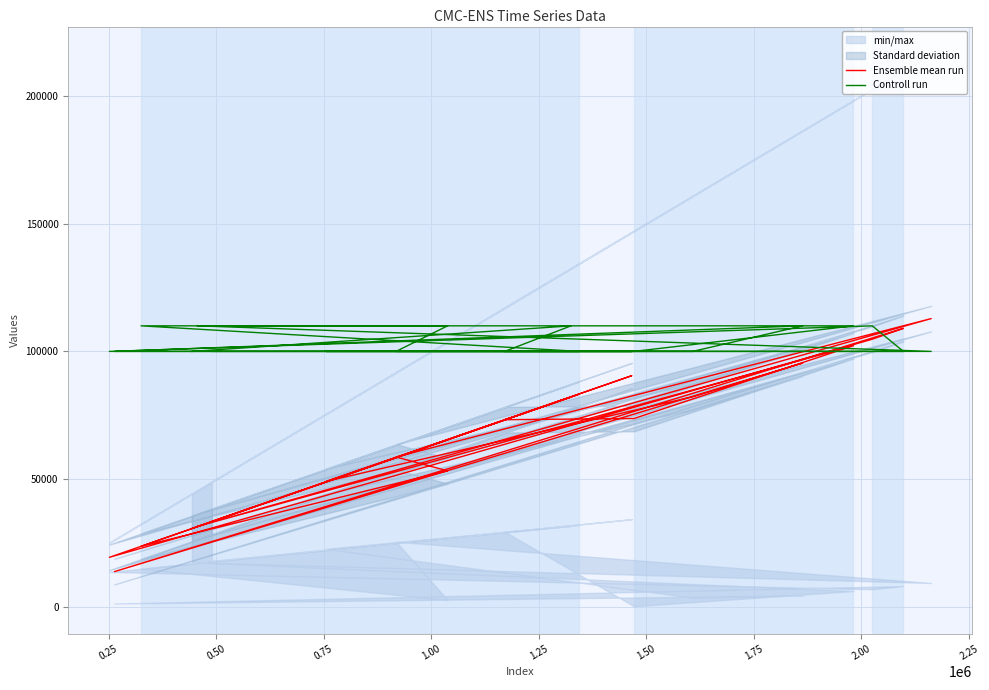

How many values in the Controll run series exceed 100000?

7